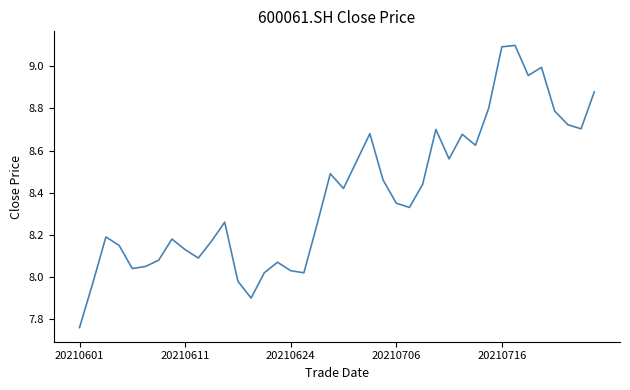

How many lines are shown in the chart?

1